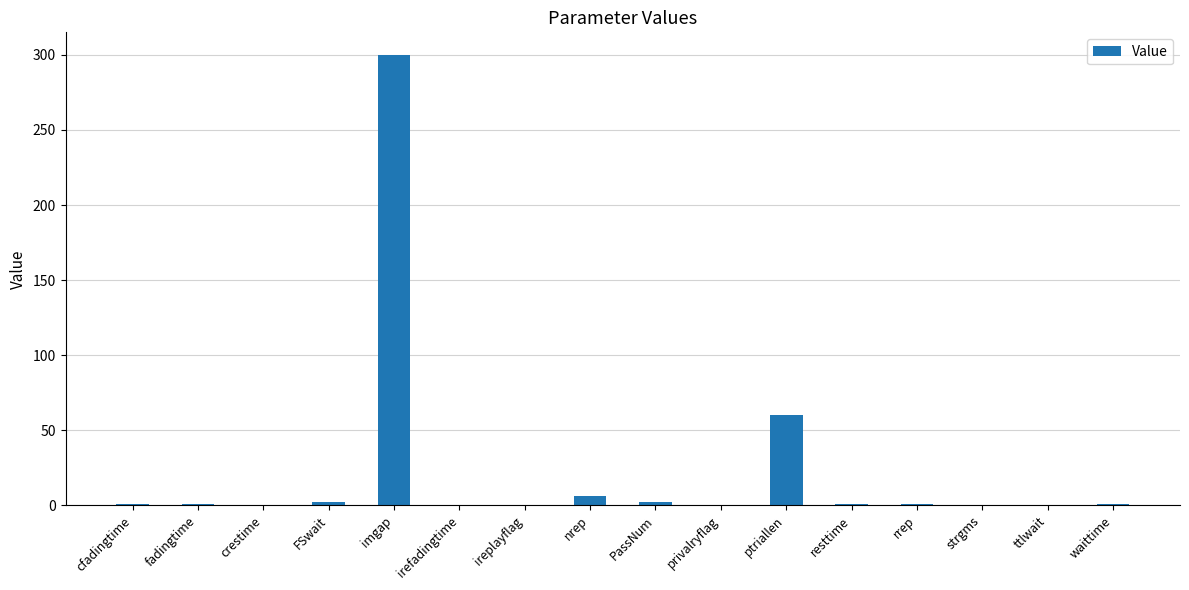

What is the greatest value displayed?

300.0